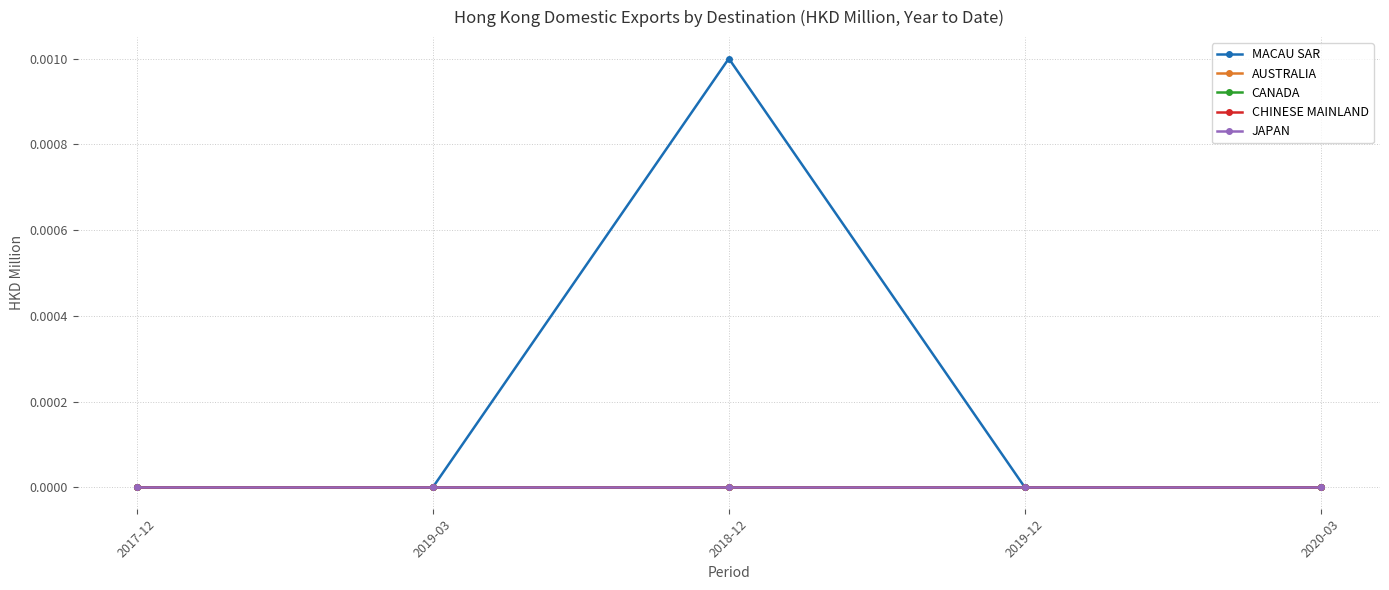

Count the number of categories in the chart.

5